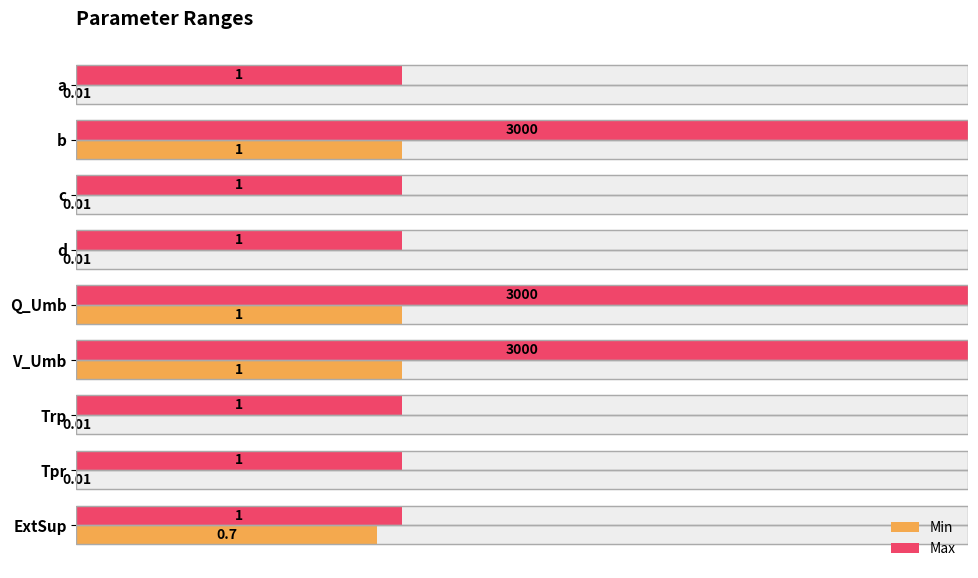

List the labels in order of Max value, largest first.

b, Q_Umb, V_Umb, a, c, d, Trp, Tpr, ExtSup